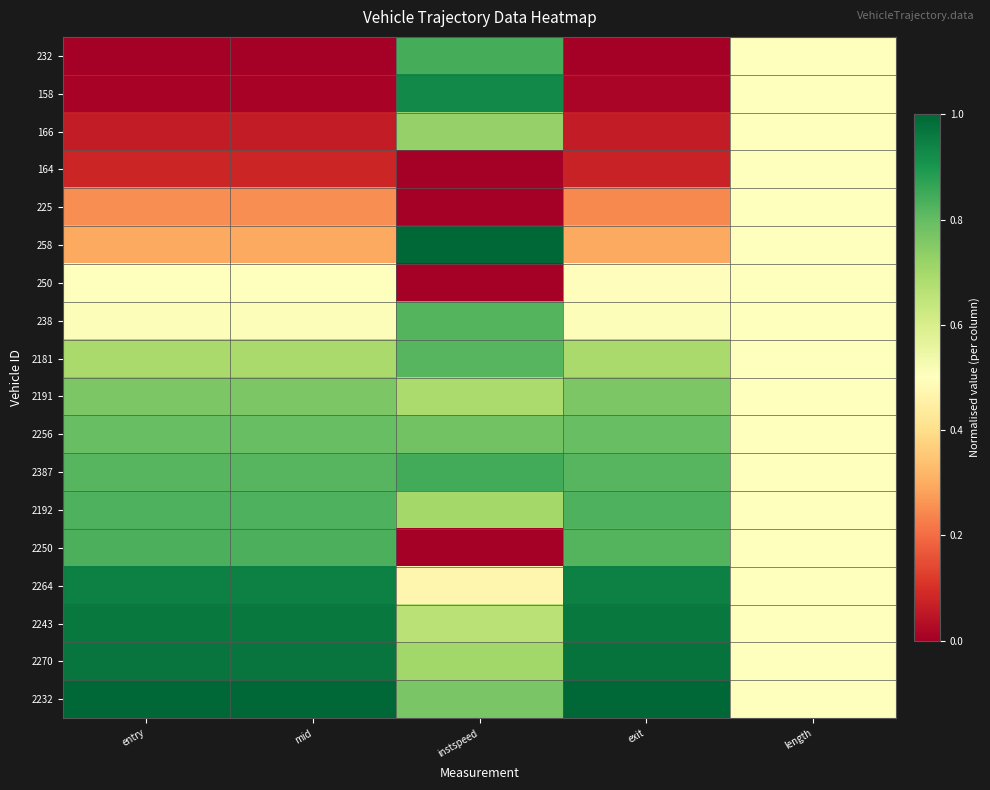

At which category does the chart reach its minimum across all series?

entry